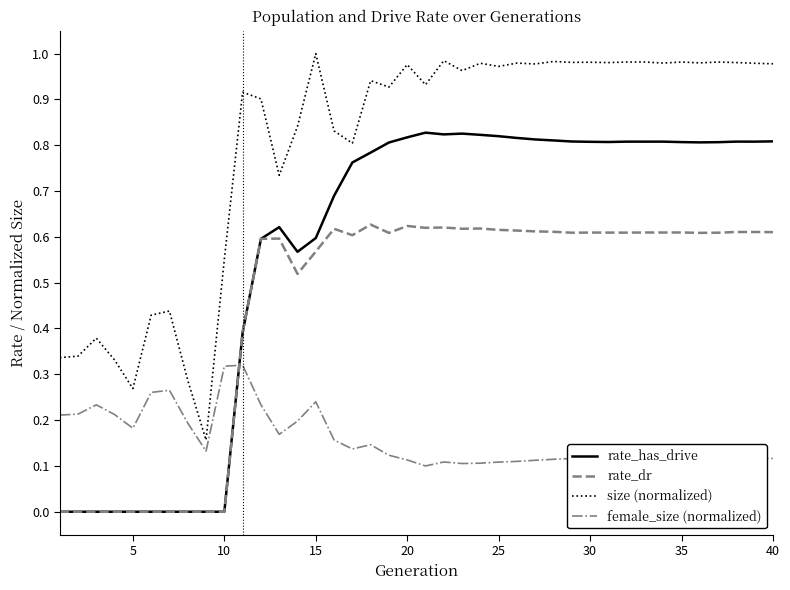

Rank the series by their average value, from lowest to highest.

female_size (normalized), rate_dr, rate_has_drive, size (normalized)